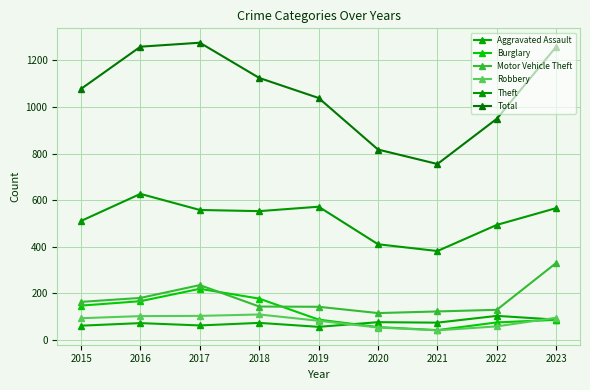

Rank the series by their maximum value, from highest to lowest.

Total, Theft, Motor Vehicle Theft, Burglary, Robbery, Aggravated Assault